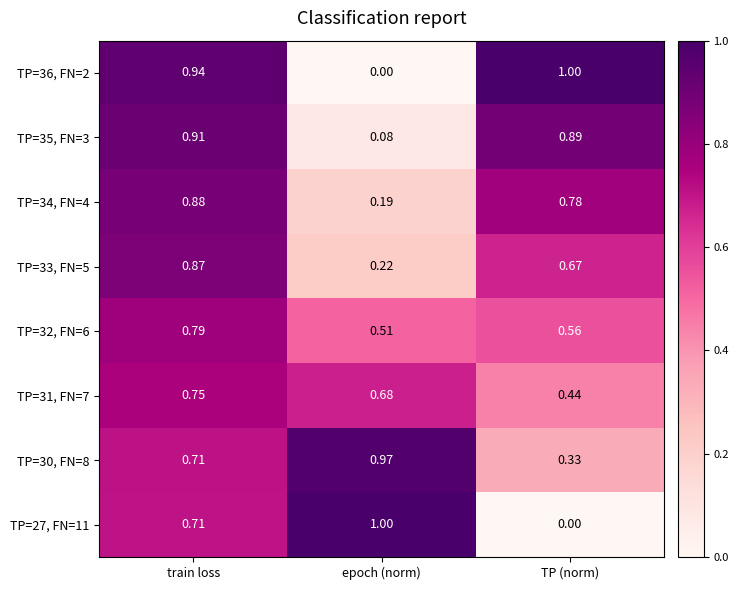

At which label is TP=31, FN=7 closest to 0?

TP (norm)